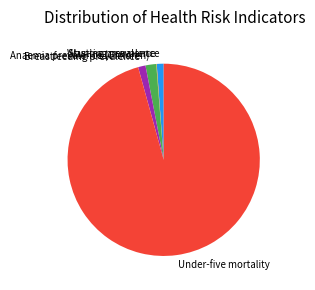

Which category has the biggest portion of the pie?

Under-five mortality